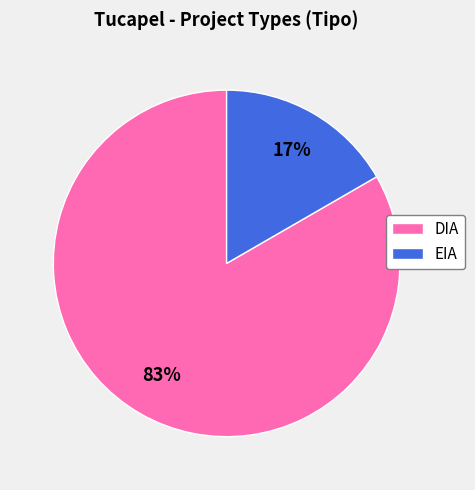

To the nearest percent, what percentage of the pie is EIA?

17%